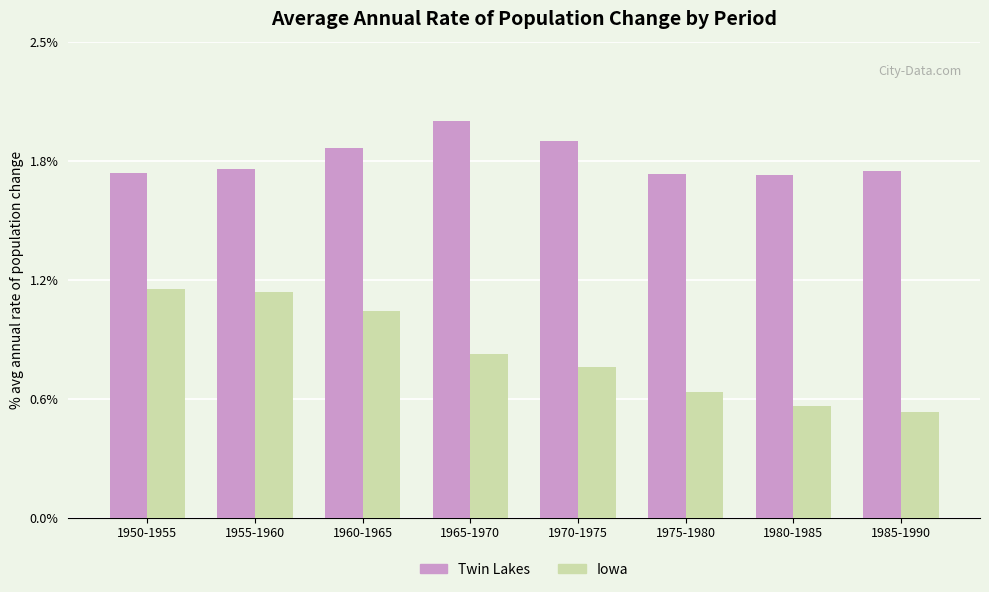

What is the sum of all Iowa values?

6.8